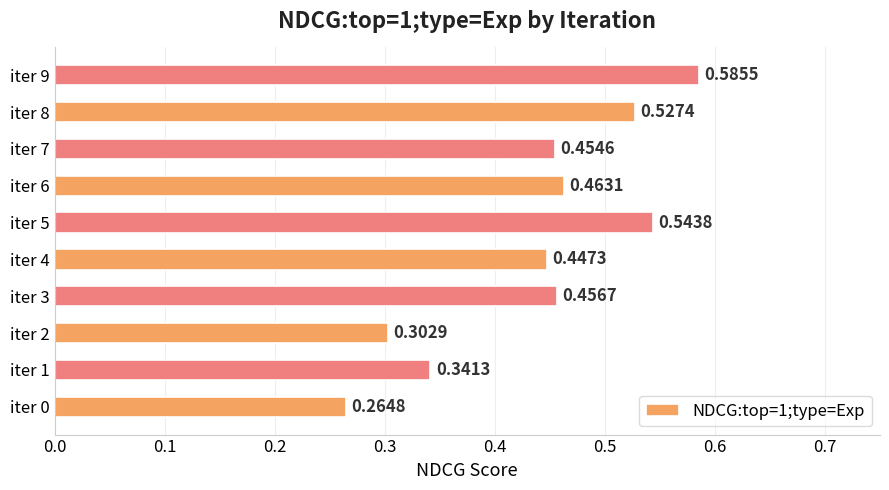

What is the change in value from iter 4 to iter 8?

+0.1